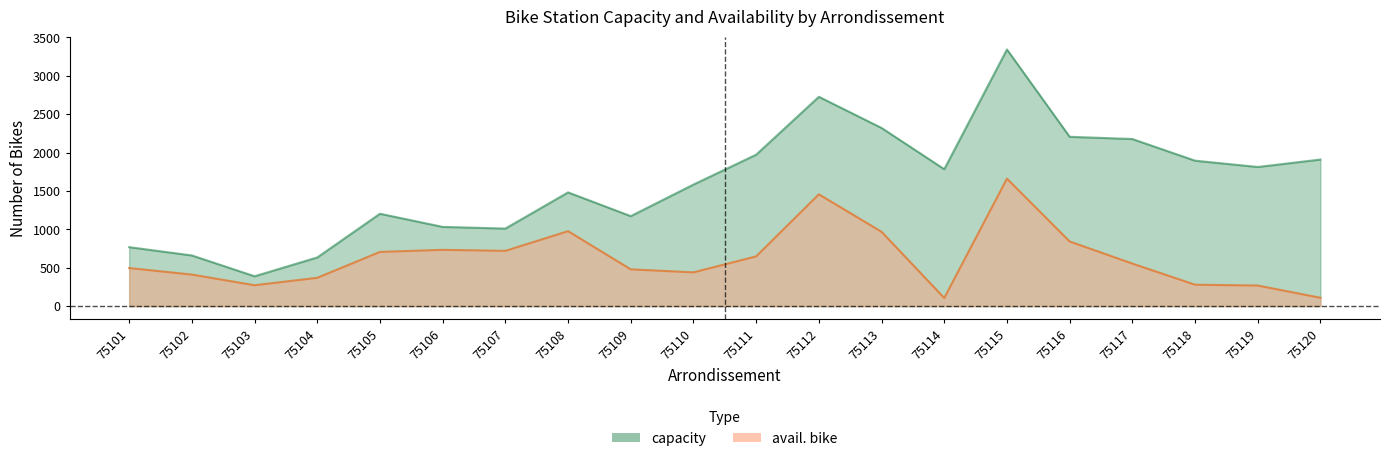

What is the sum of all avail. bike values?

12492